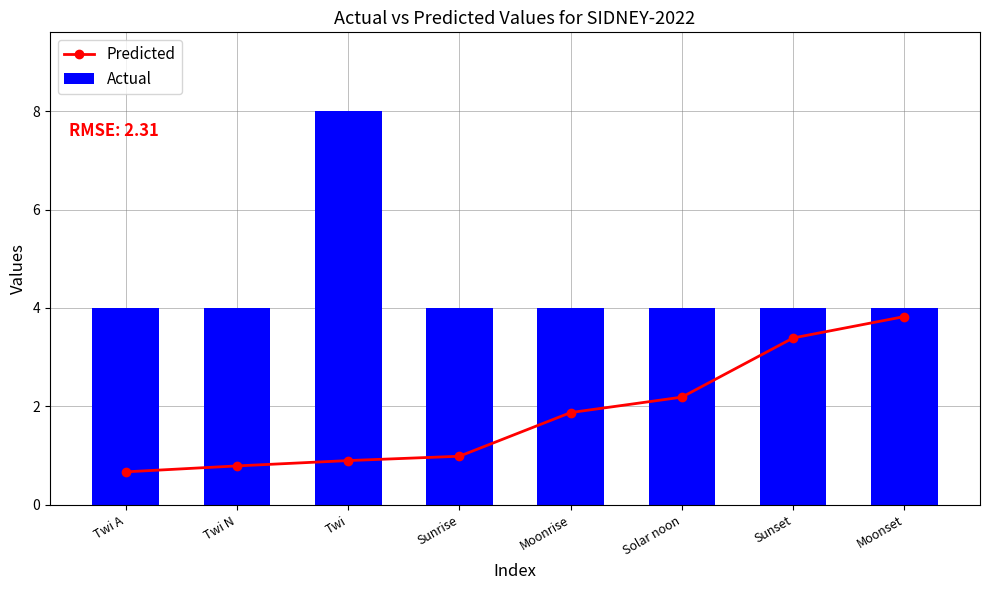

Between Twi N and Moonrise, which series saw the biggest shift?

Predicted